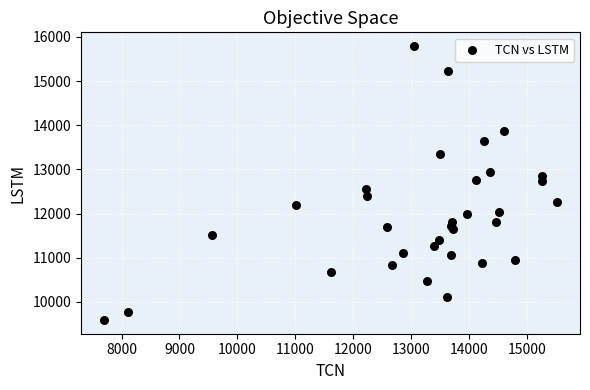

What is the range of Y values (max minus min)?

6205.0